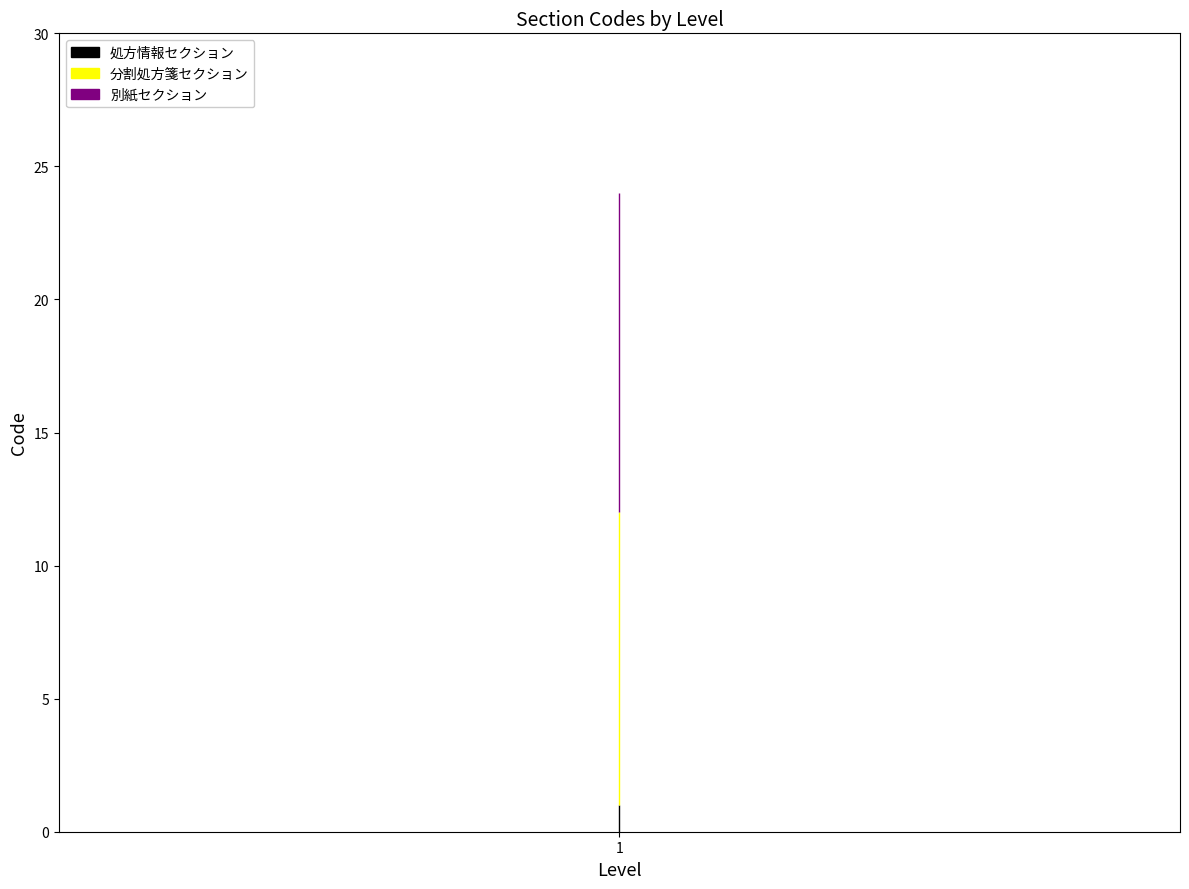

How many series are shown in this chart?

3